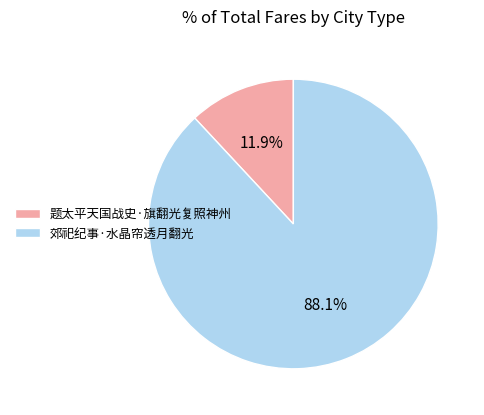

To the nearest percent, what portion does 郊祀纪事·水晶帘透月翻光 represent?

88%